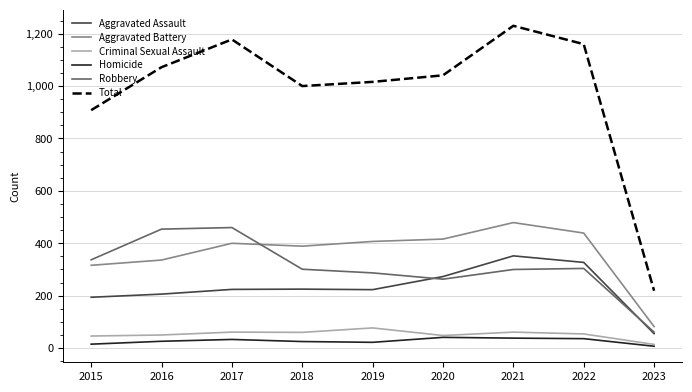

True or false: Robbery and Homicide cross at least once.

False